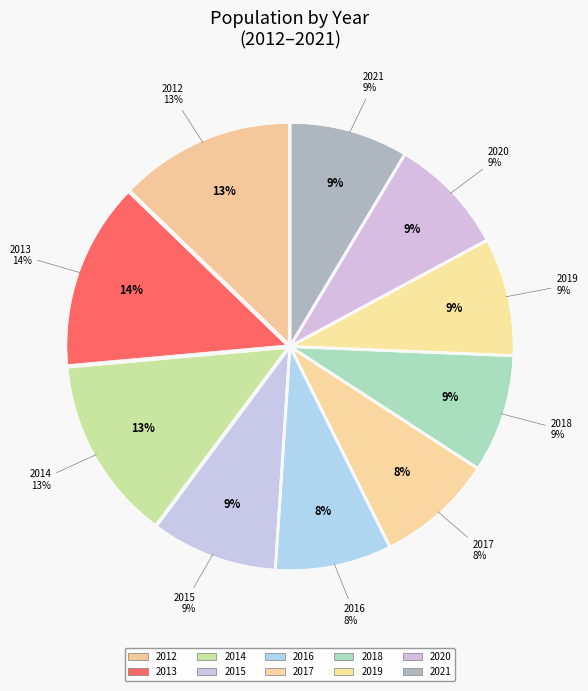

The 2019 slice represents 3% of the pie. True or false?

False